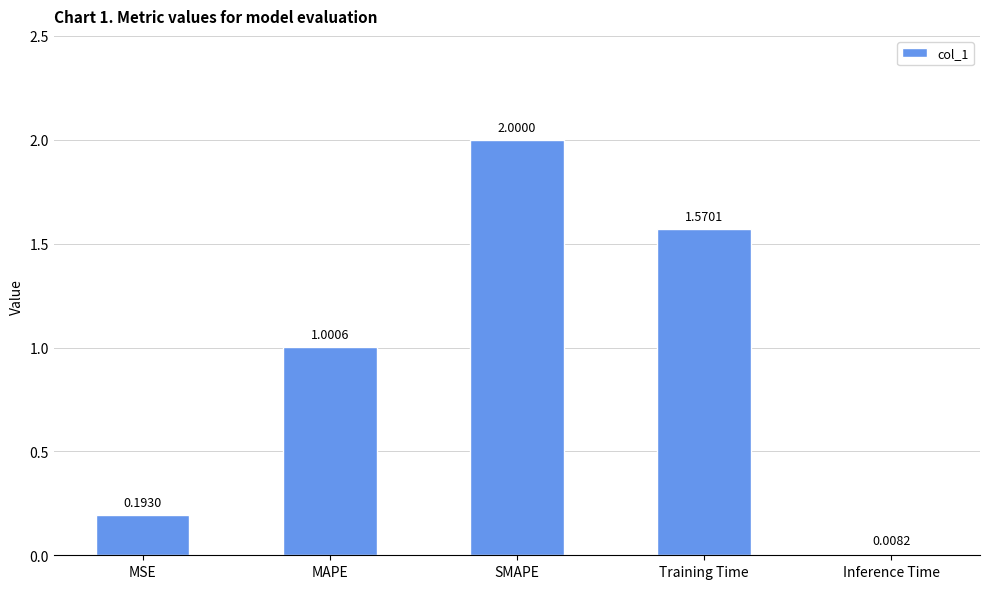

What is the average value?

1.0